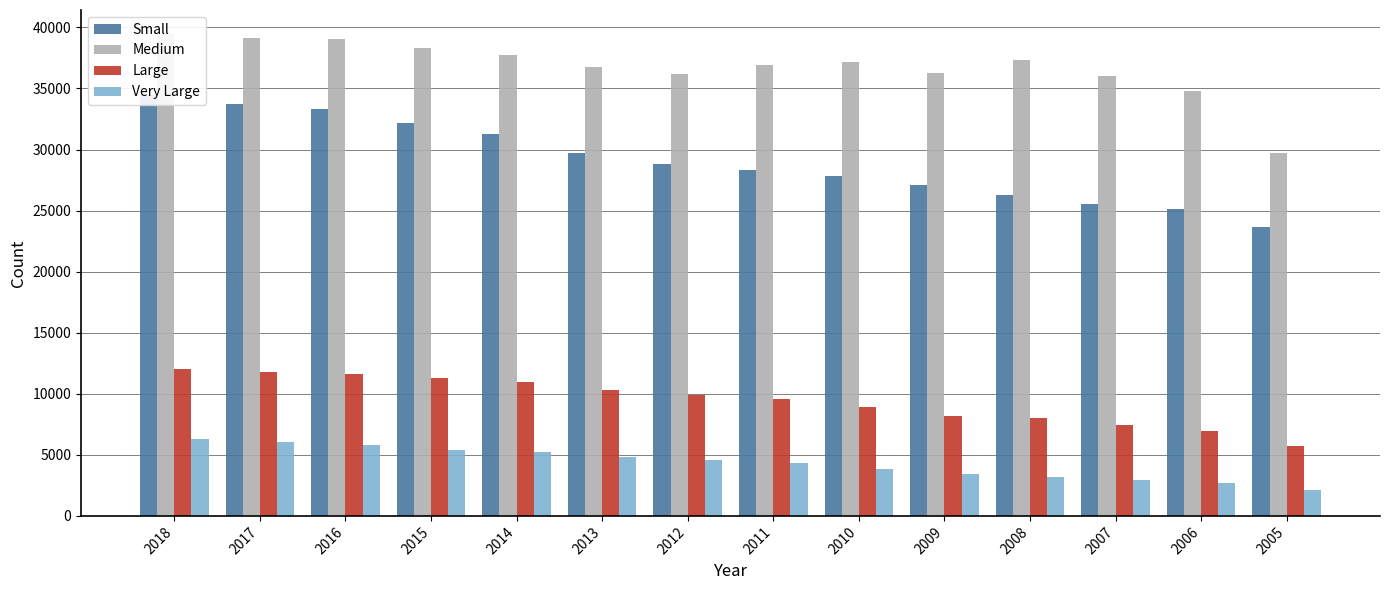

What is the total value across all series at 2018?

92251